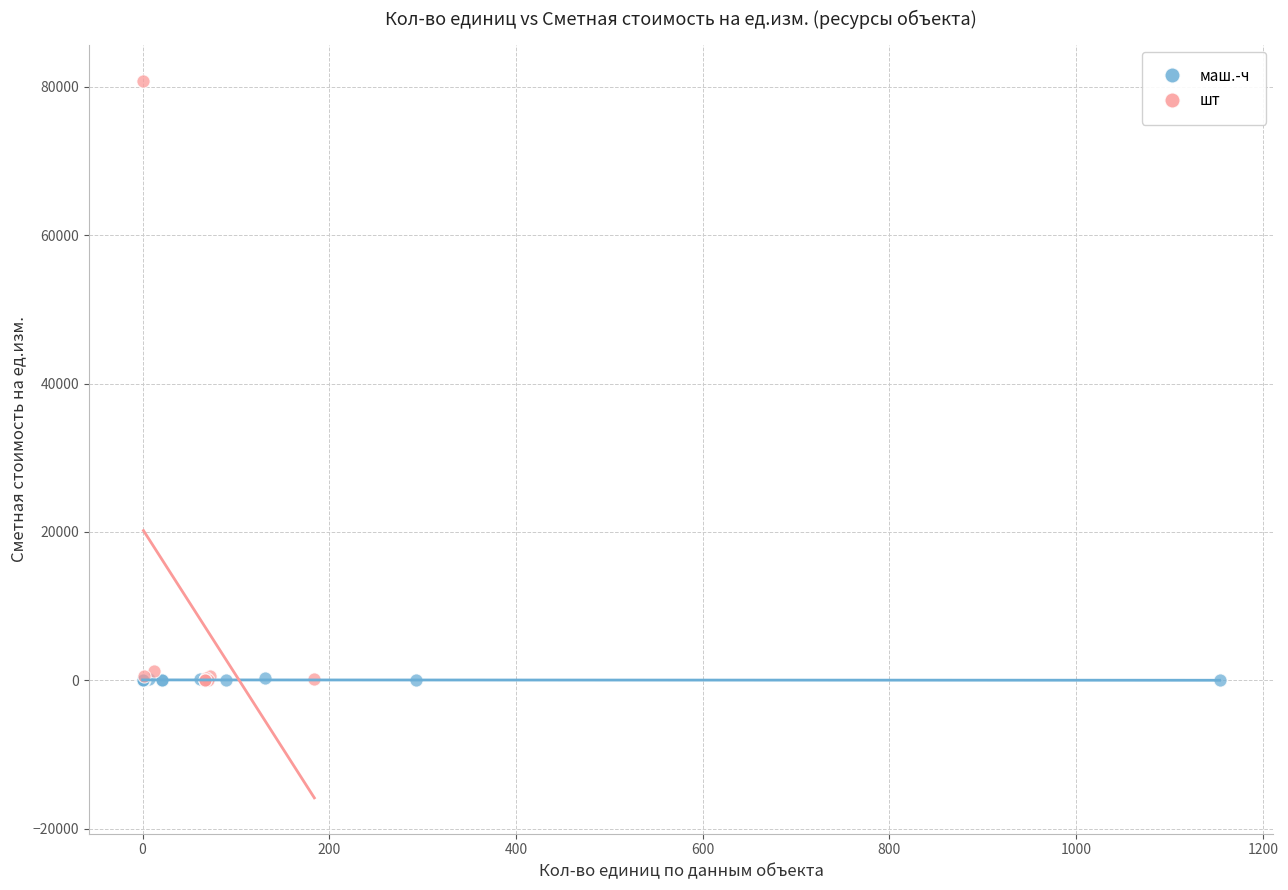

Which series reaches the maximum Y coordinate?

шт